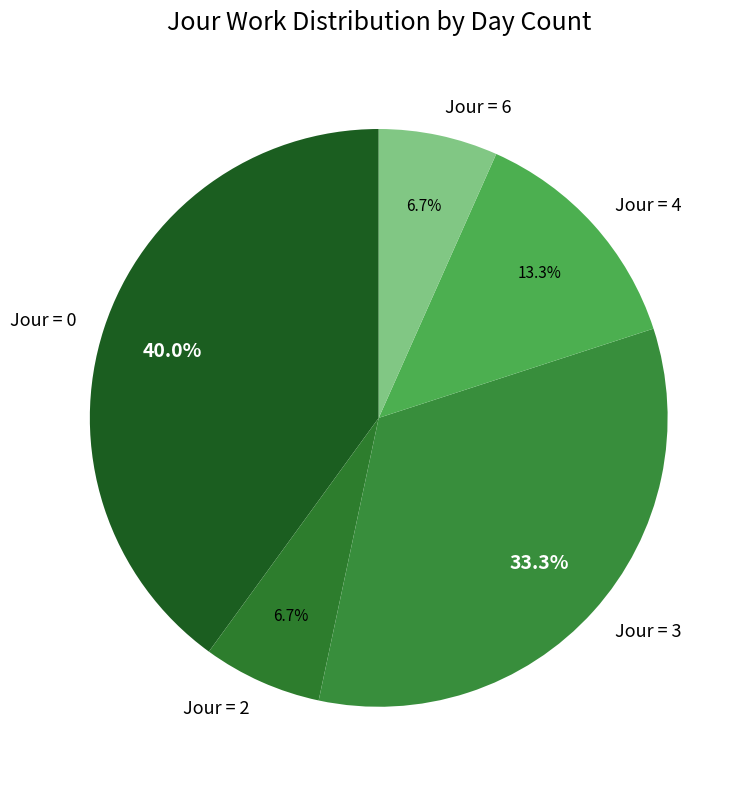

Approximately how many times larger is the value at Jour = 4 compared to Jour = 6?

2.0